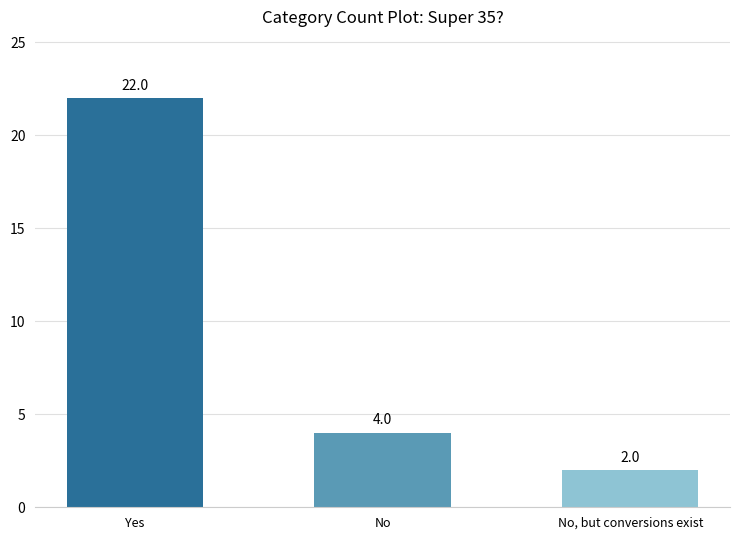

How many values are between 2 and 22?

3